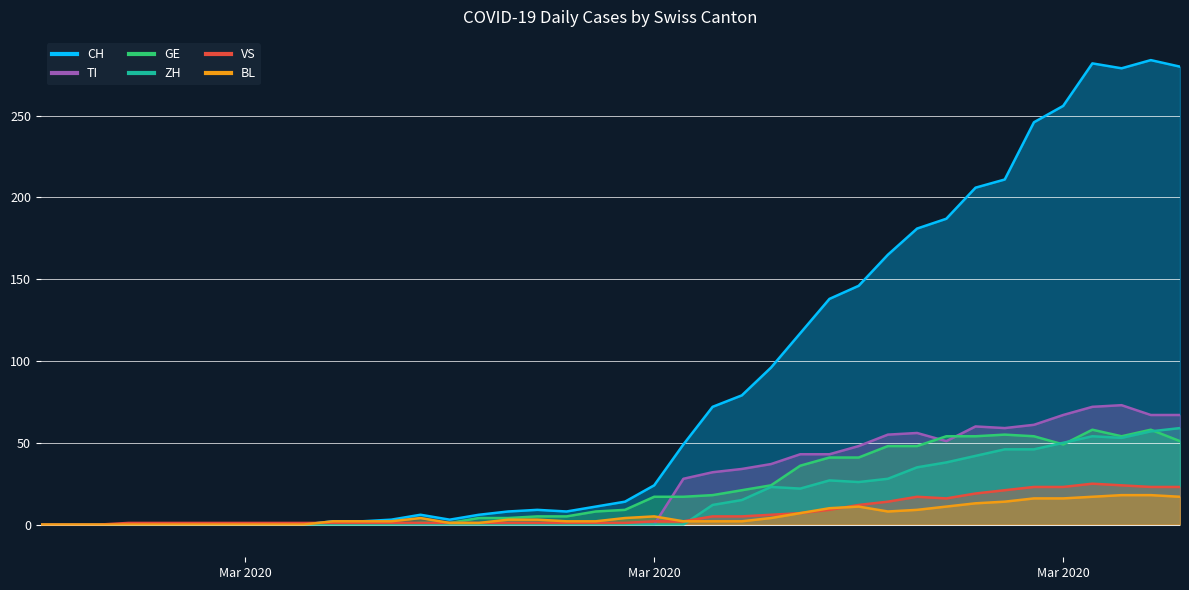

At 2020-02-26, list the series in order from smallest to largest.

CH, TI, GE, VS, BL, ZH